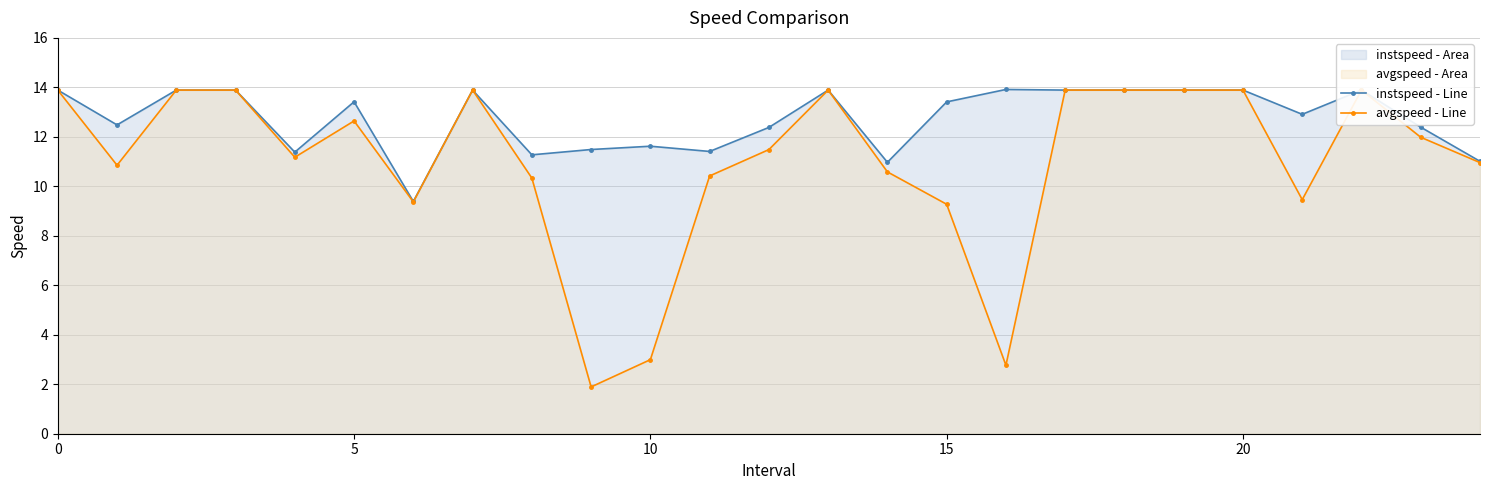

Which series has the largest total across all categories?

instspeed - Line